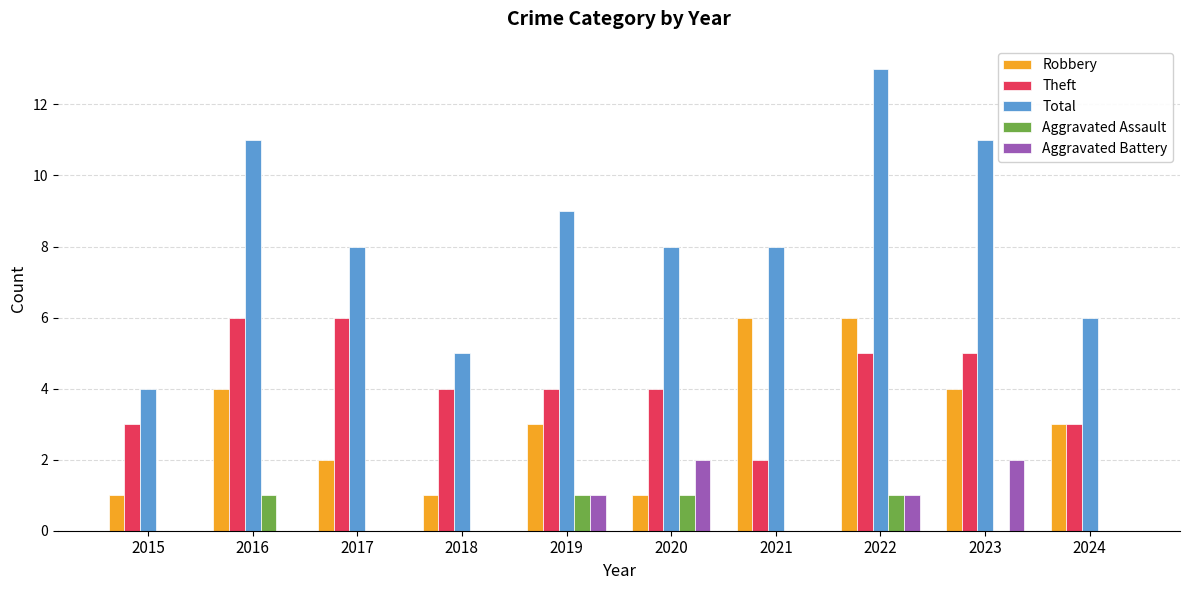

At which category is the sum across all series the highest?

2022